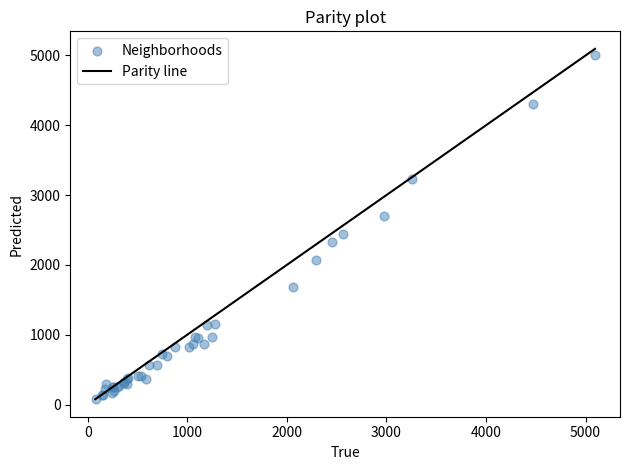

What Y value in the scatter plot is closest to 2542?

2441